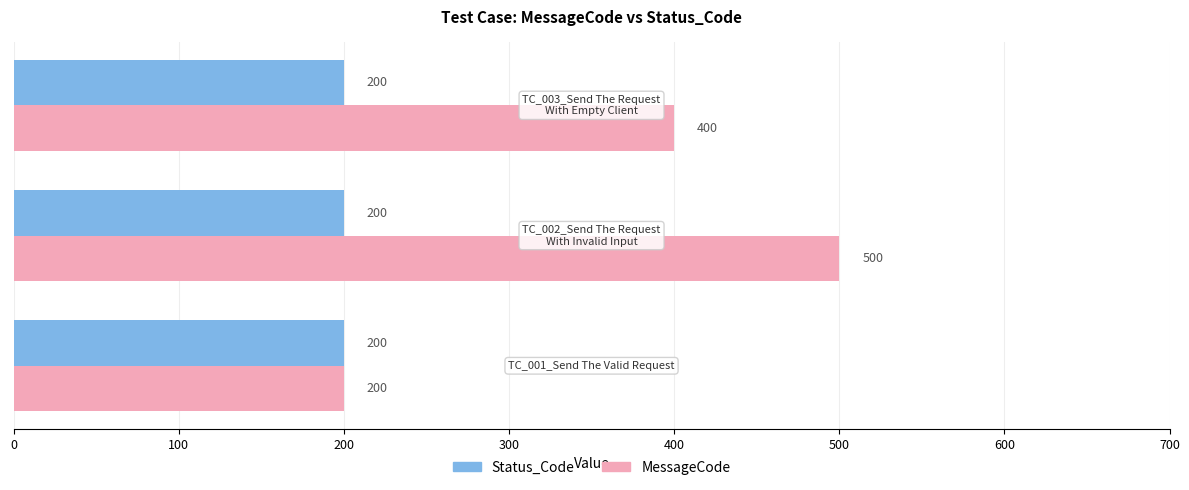

What is the minimum value for Status_Code?

200